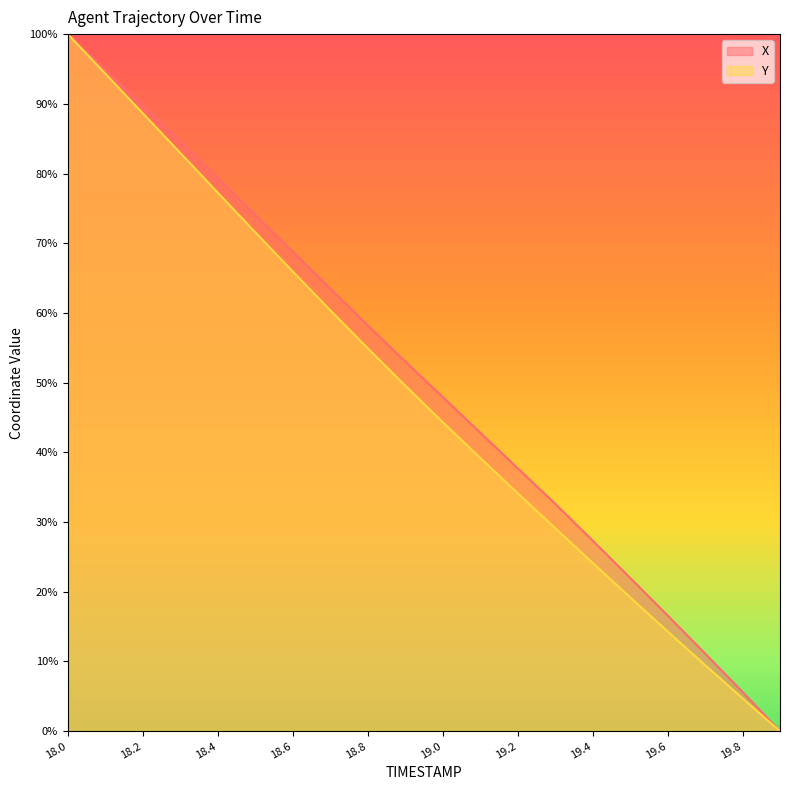

What is the difference between the highest and lowest values at 19.3?

3.5